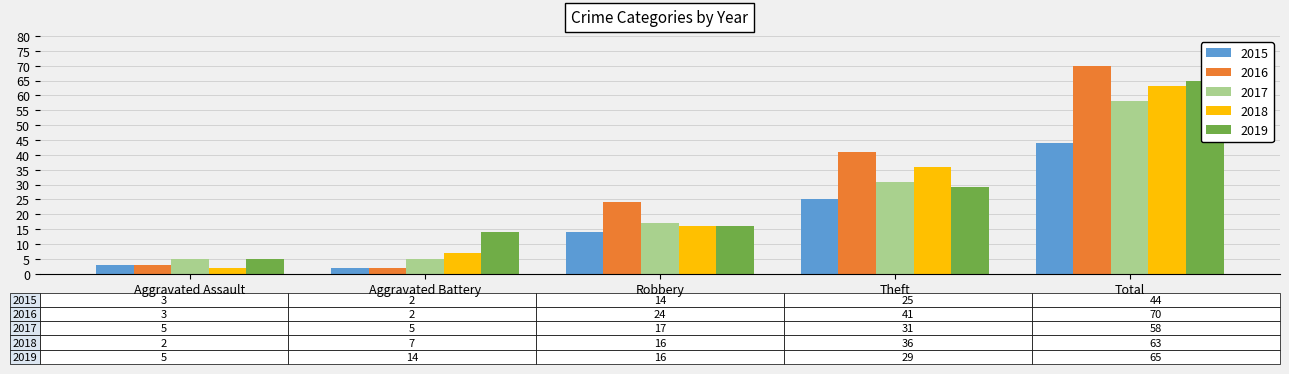

What is the minimum value for 2015?

2